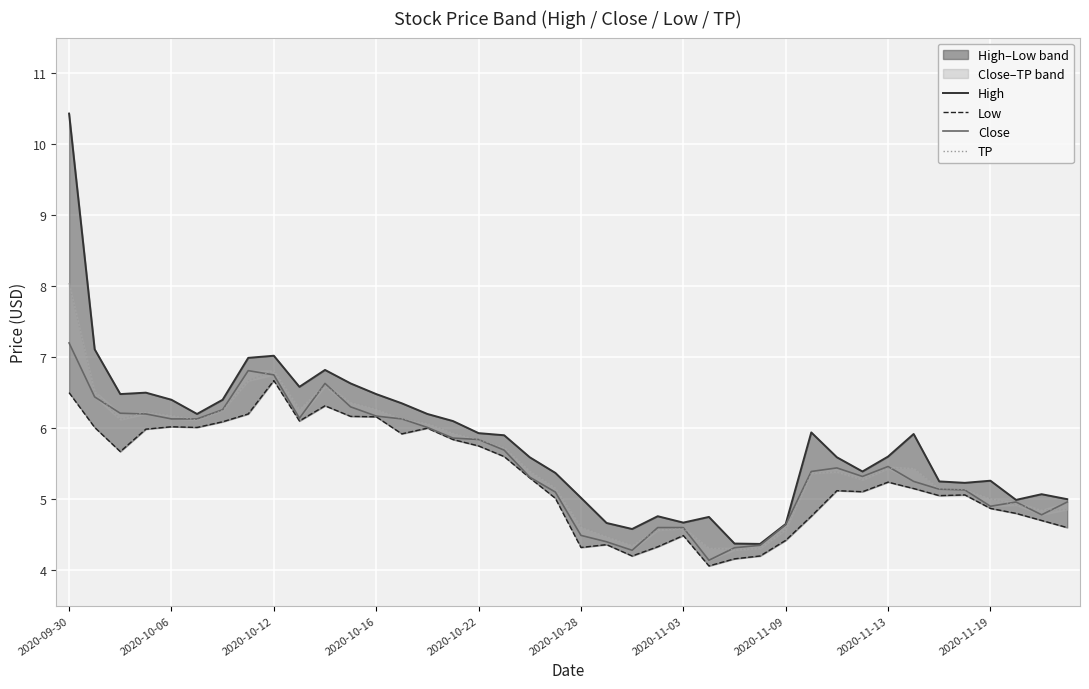

What are all the series names shown in the legend?

High, Low, Close, TP